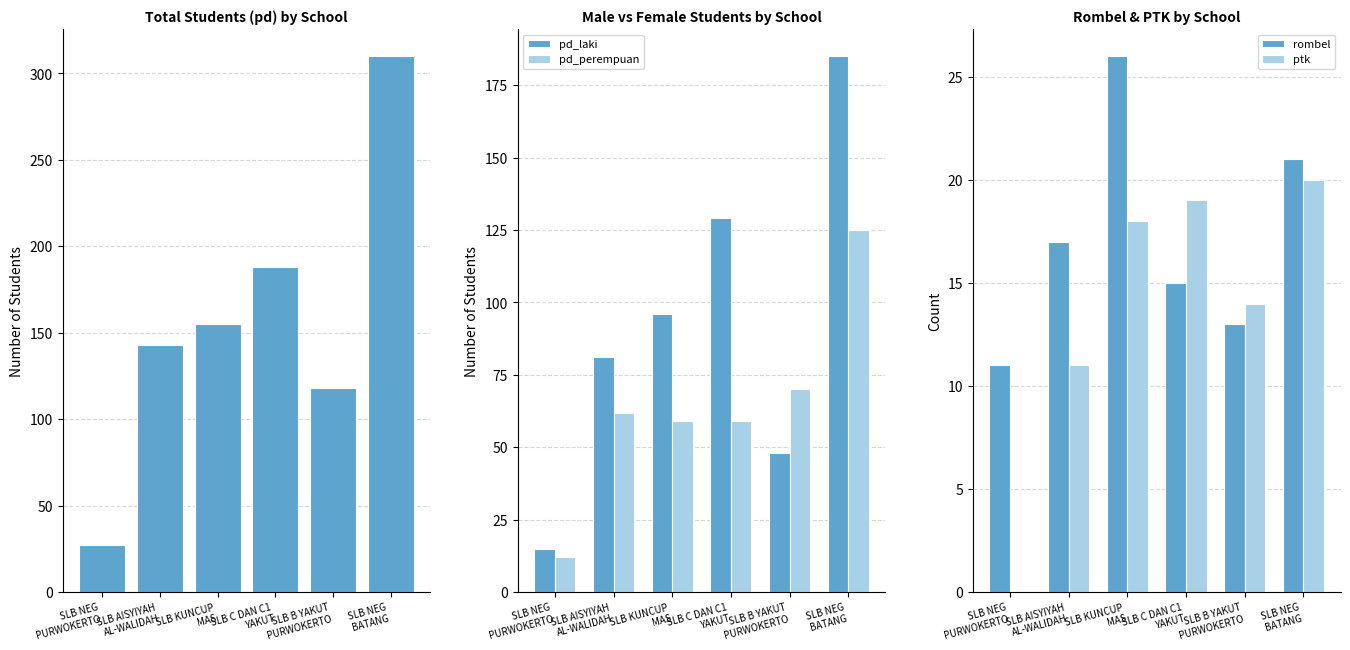

How many values in the pd_perempuan series are below 62?

3